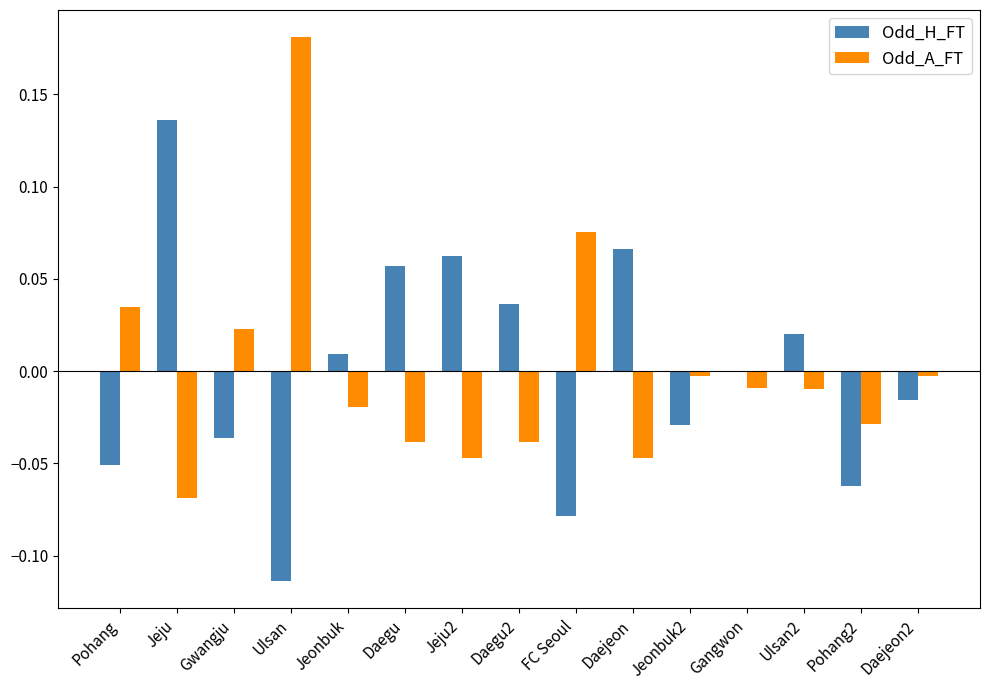

Which series changed the most between Jeju2 and Pohang2?

Odd_H_FT